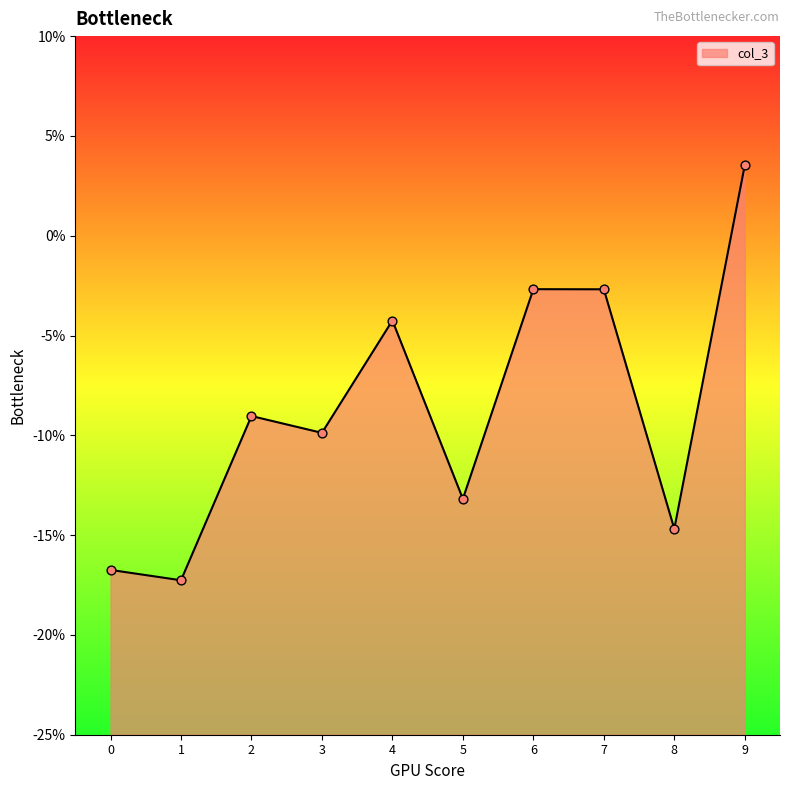

Between 8 and 0, which is larger?

8